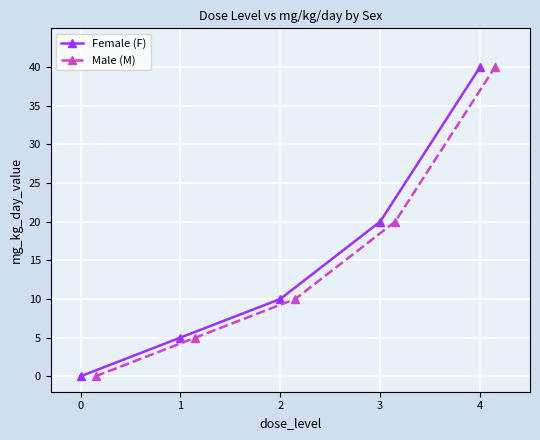

Where does the Male (M) series first go above 10?

3